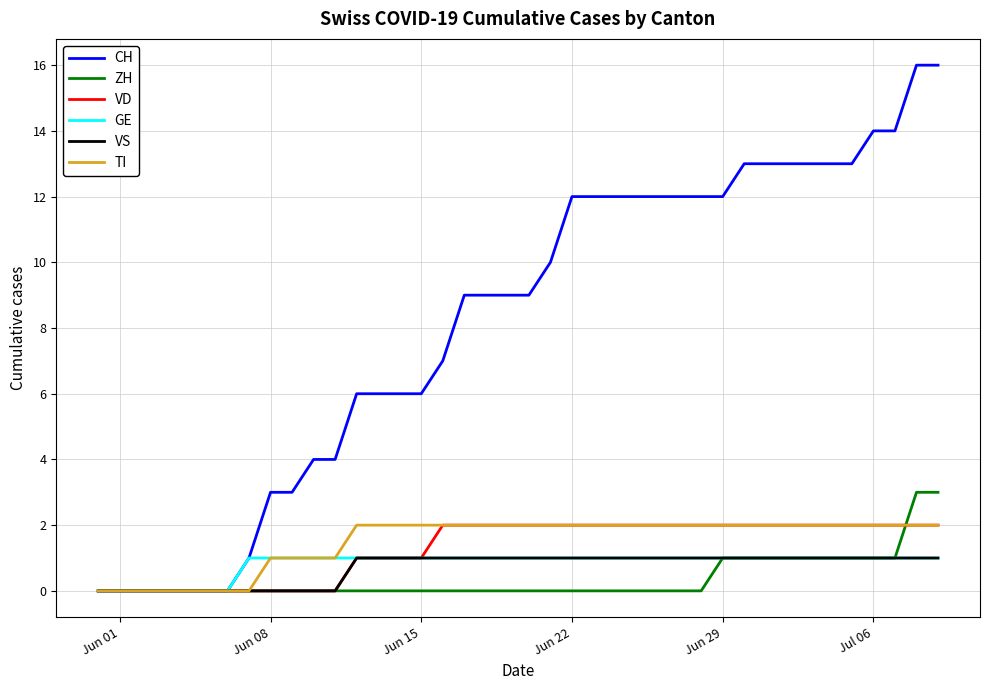

What are all the series names shown in the legend?

CH, ZH, VD, GE, VS, TI